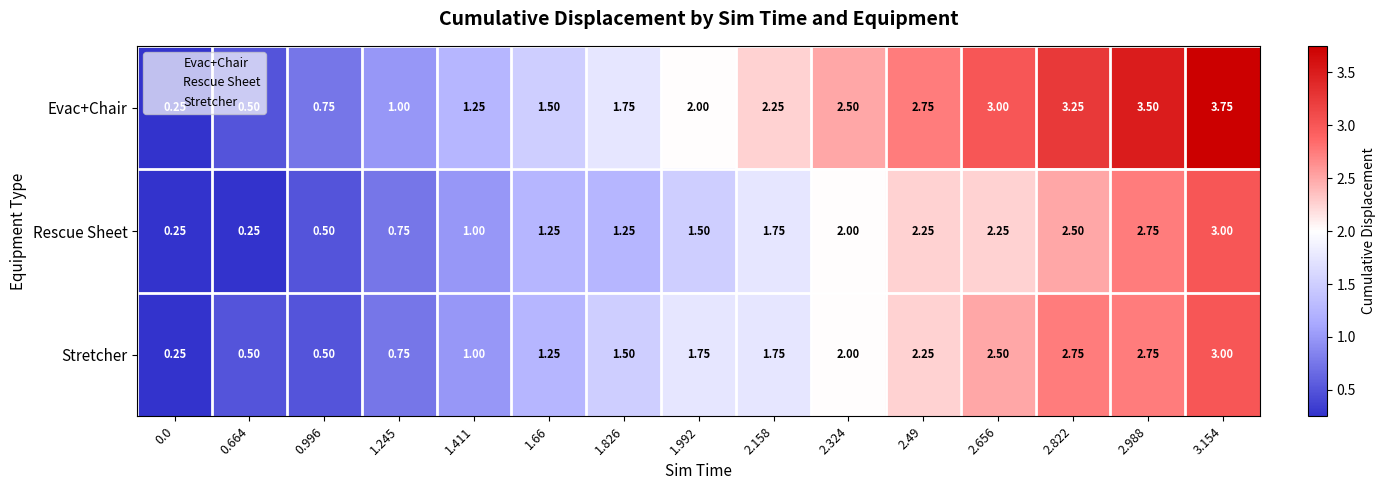

Which series has the largest range (max minus min)?

Evac+Chair